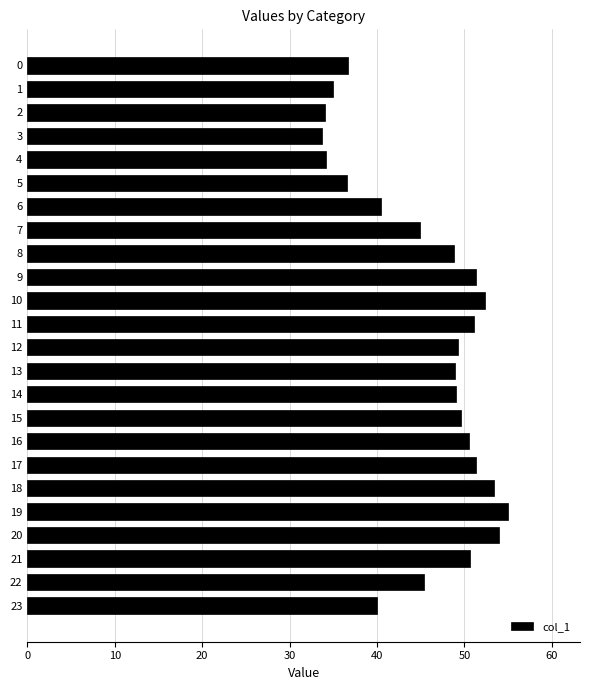

Is it true that the value at 5 is 36.6?

True